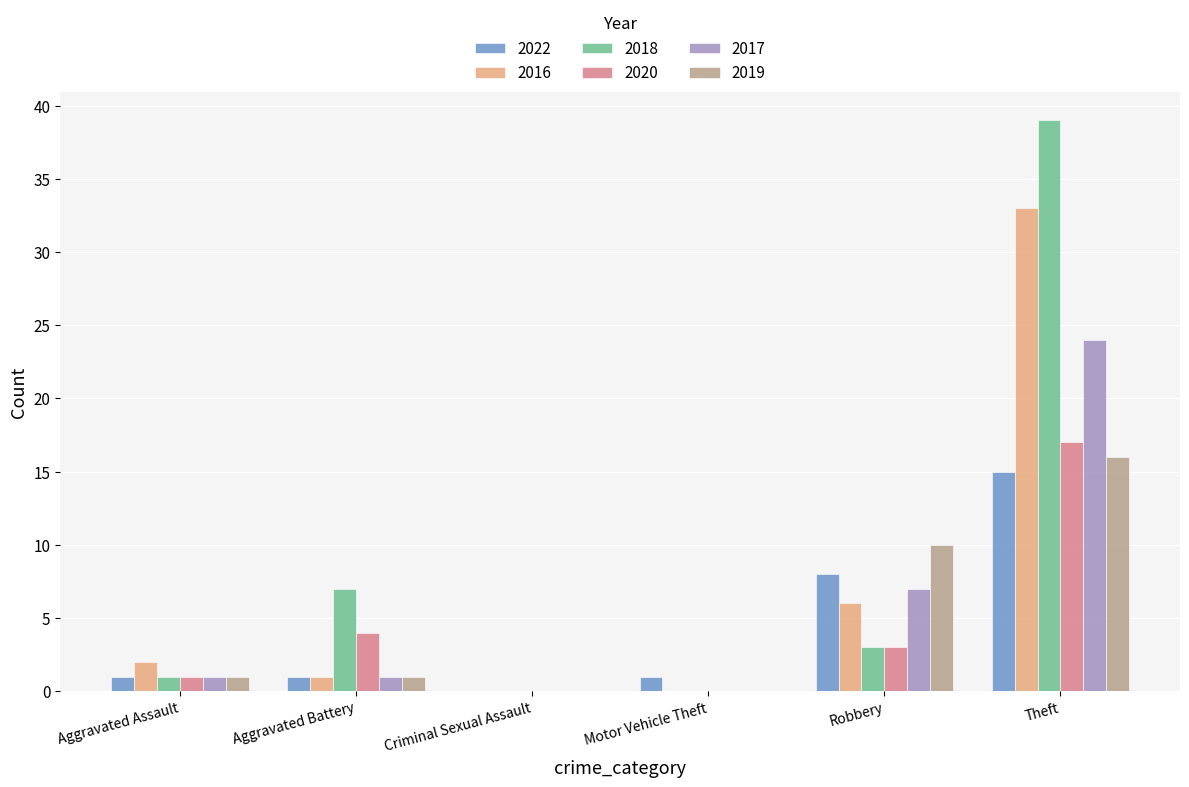

At which category does the chart reach its peak across all series?

Theft